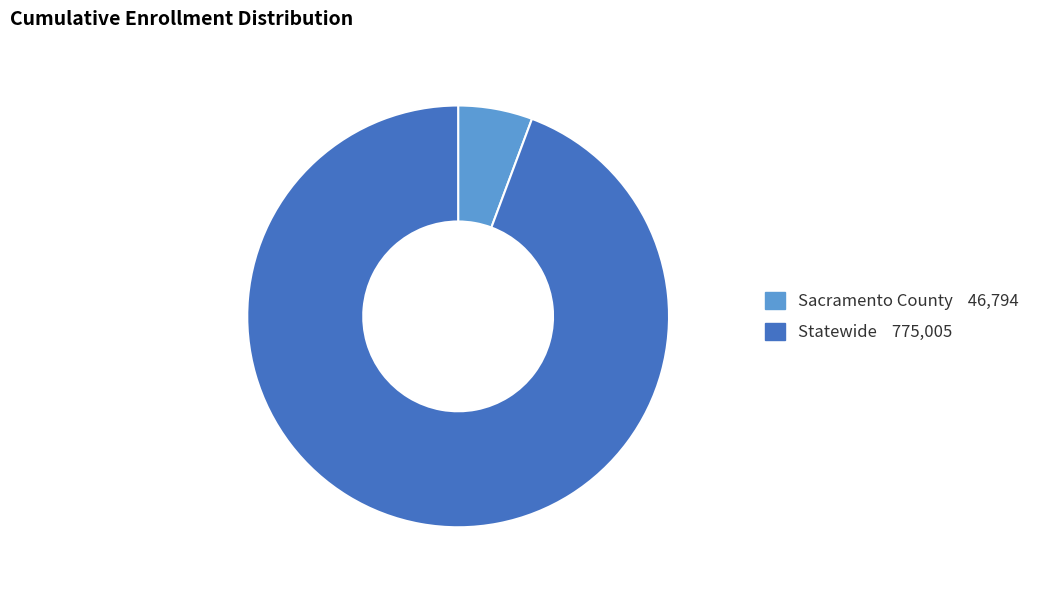

True or false: Sacramento County accounts for 18% of the total.

False